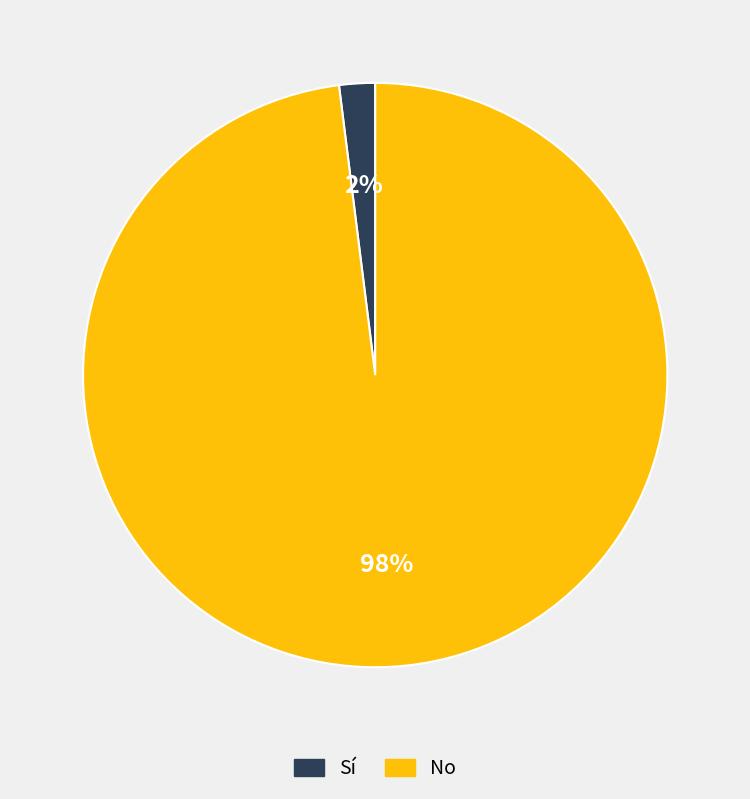

Does No account for over 50% of the chart?

Yes